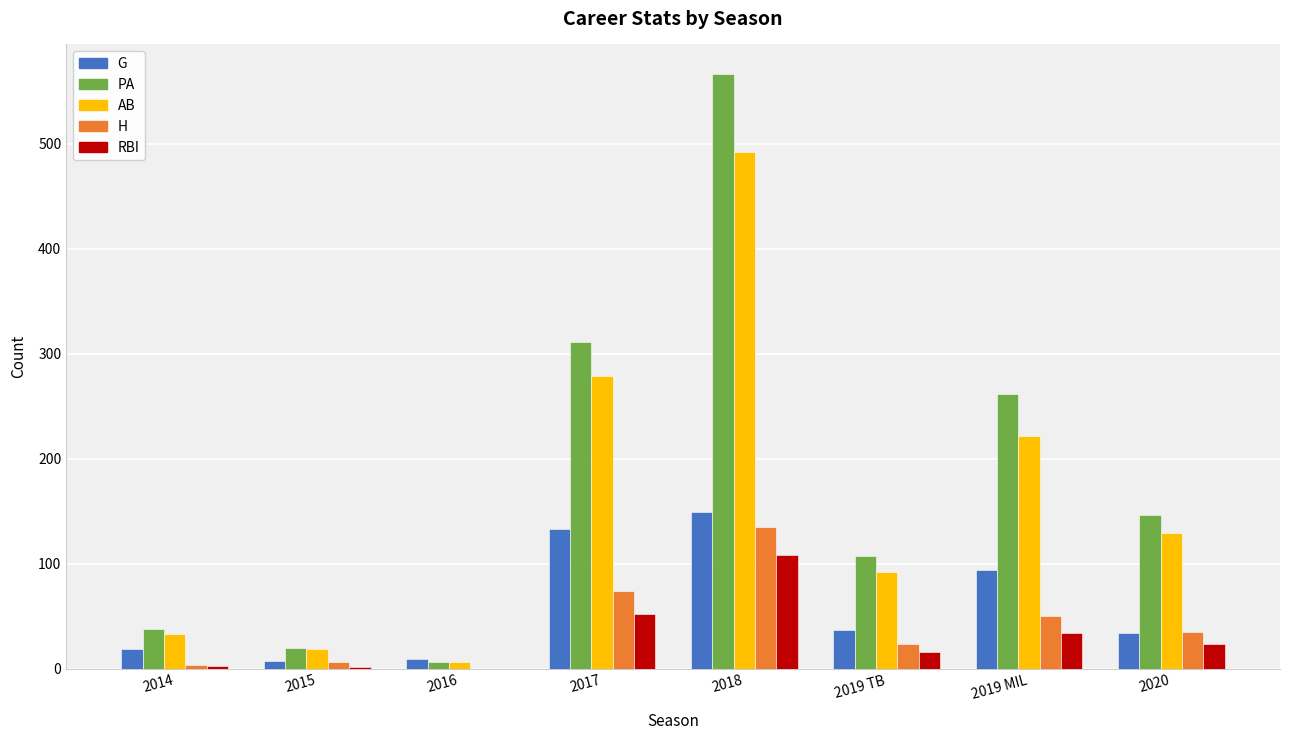

Which category has the highest value across all series?

2018